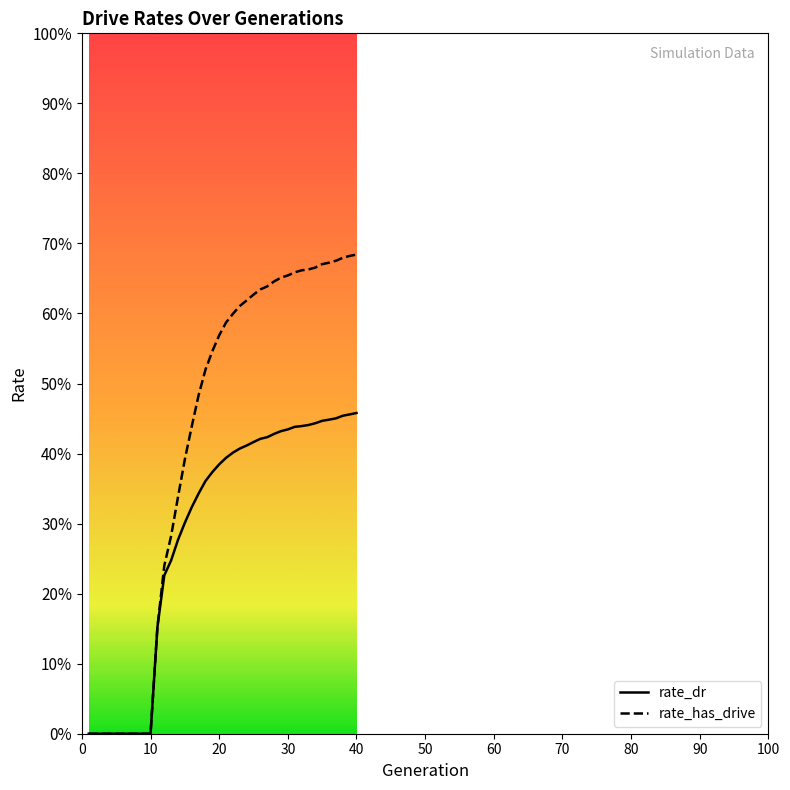

What are all the series names shown in the legend?

rate_dr, rate_has_drive